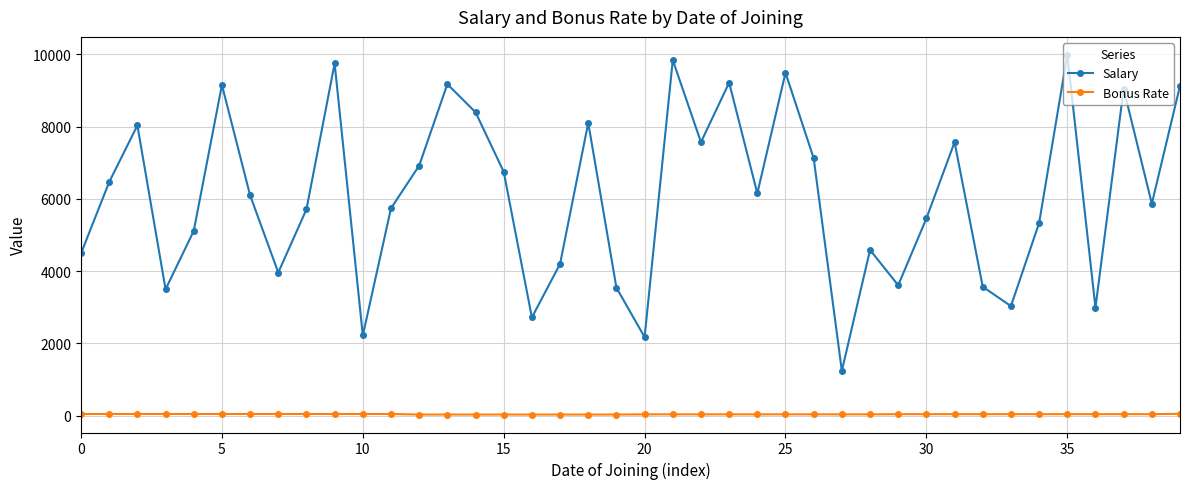

What is the greatest value displayed?

9983